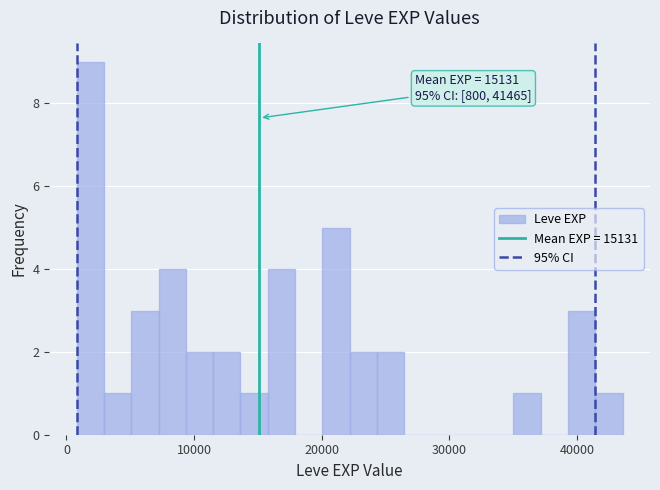

Around what value on the x-axis is the tallest bar? Give the approximate position of its centre, as read against the axis.

2000